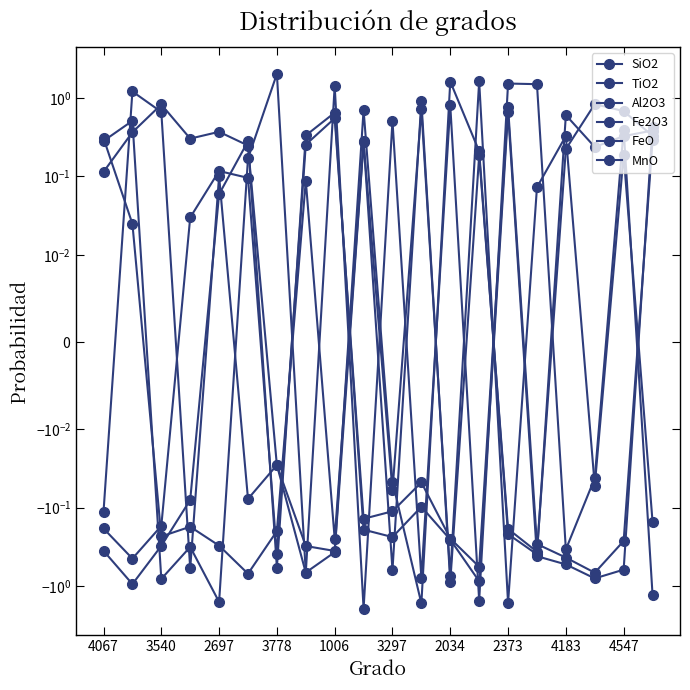

True or false: MnO has a value of 0.3 at 4547.

True